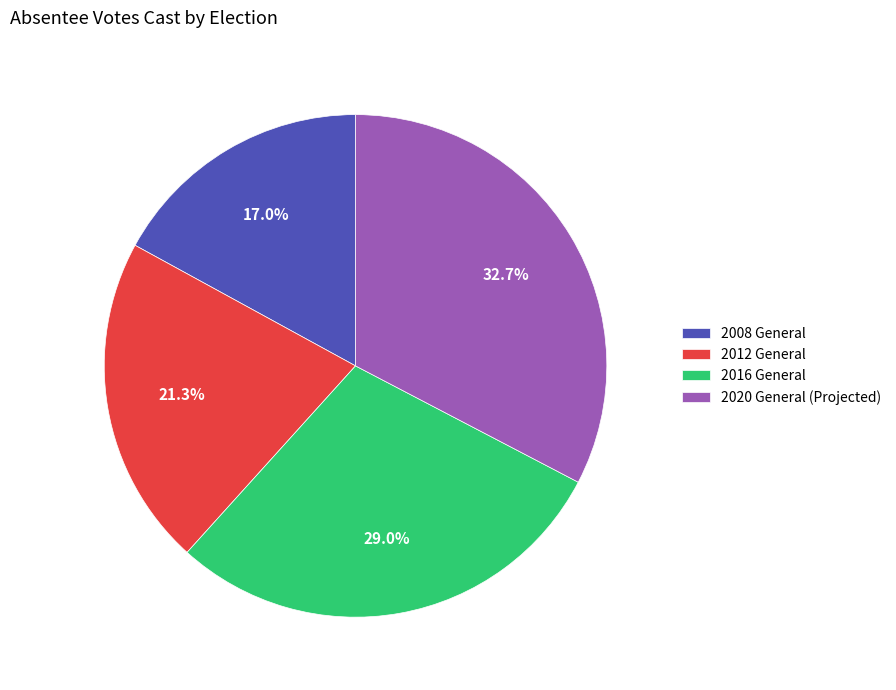

Do 2016 General and 2008 General together represent more than half of the pie?

No